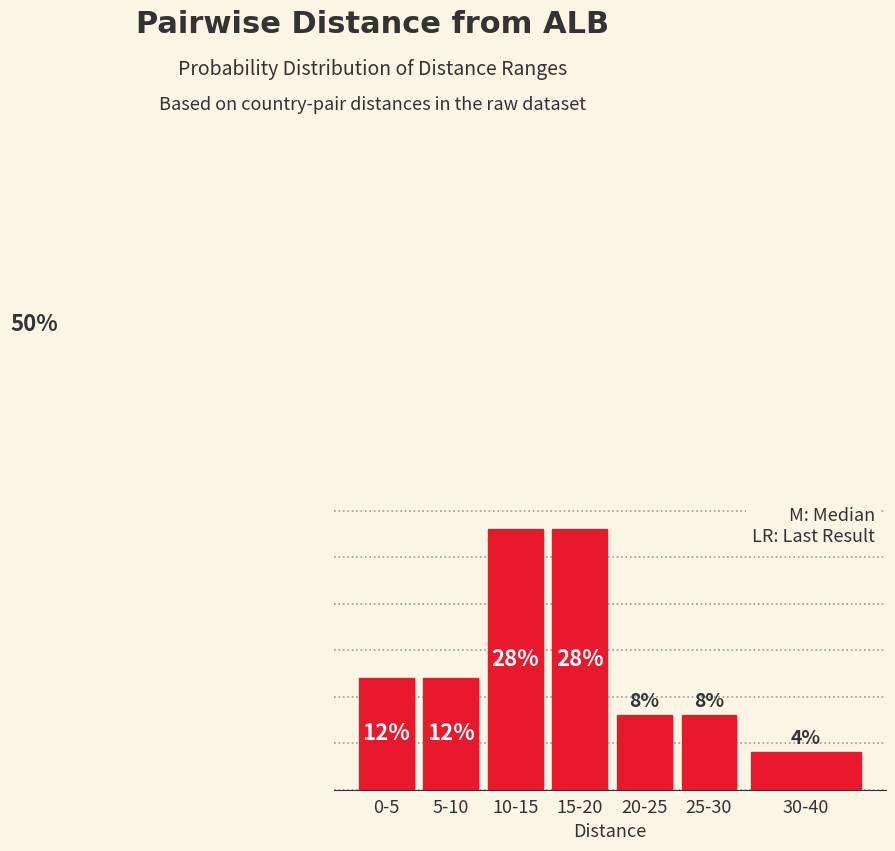

At which category does the chart reach its minimum across all series?

30-40